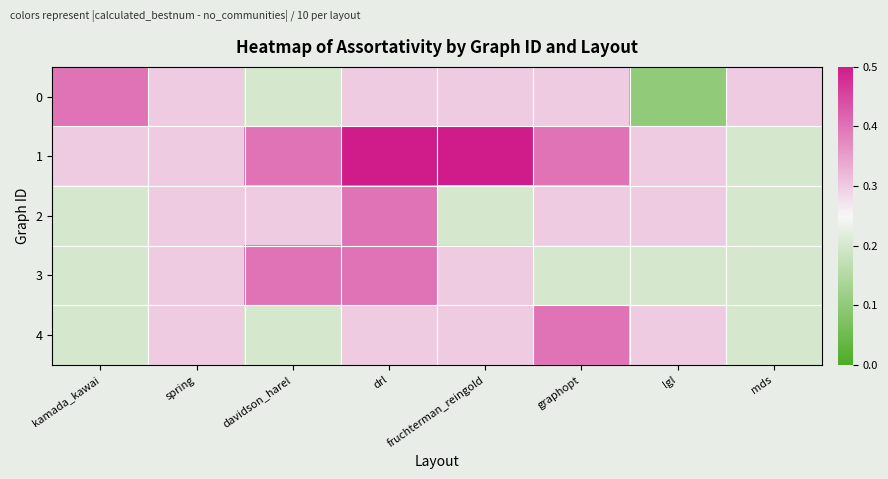

Reading left to right, transcribe all the data shown in this chart.

0: kamada_kawai=0.4	spring=0.3	davidson_harel=0.2	drl=0.3	fruchterman_reingold=0.3	graphopt=0.3	lgl=0.1	mds=0.3
1: kamada_kawai=0.3	spring=0.3	davidson_harel=0.4	drl=0.5	fruchterman_reingold=0.5	graphopt=0.4	lgl=0.3	mds=0.2
2: kamada_kawai=0.2	spring=0.3	davidson_harel=0.3	drl=0.4	fruchterman_reingold=0.2	graphopt=0.3	lgl=0.3	mds=0.2
3: kamada_kawai=0.2	spring=0.3	davidson_harel=0.4	drl=0.4	fruchterman_reingold=0.3	graphopt=0.2	lgl=0.2	mds=0.2
4: kamada_kawai=0.2	spring=0.3	davidson_harel=0.2	drl=0.3	fruchterman_reingold=0.3	graphopt=0.4	lgl=0.3	mds=0.2